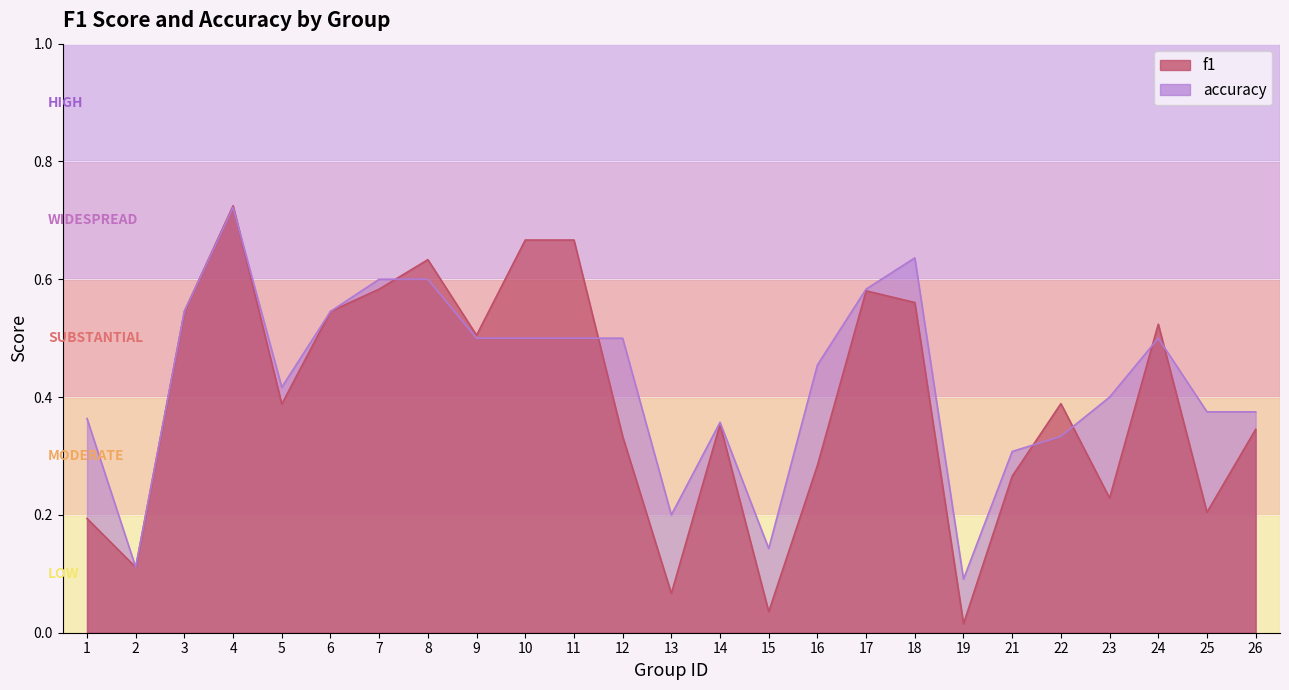

Reading left to right, extract all data points from this chart.

f1: 0.2	0.1	0.5	0.7	0.4	0.5	0.6	0.6	0.5	0.7	0.7	0.3	0.1	0.4	0.0	0.3	0.6	0.6	0.0	0.3	0.4	0.2	0.5	0.2	0.3
accuracy: 0.4	0.1	0.5	0.7	0.4	0.5	0.6	0.6	0.5	0.5	0.5	0.5	0.2	0.4	0.1	0.5	0.6	0.6	0.1	0.3	0.3	0.4	0.5	0.4	0.4